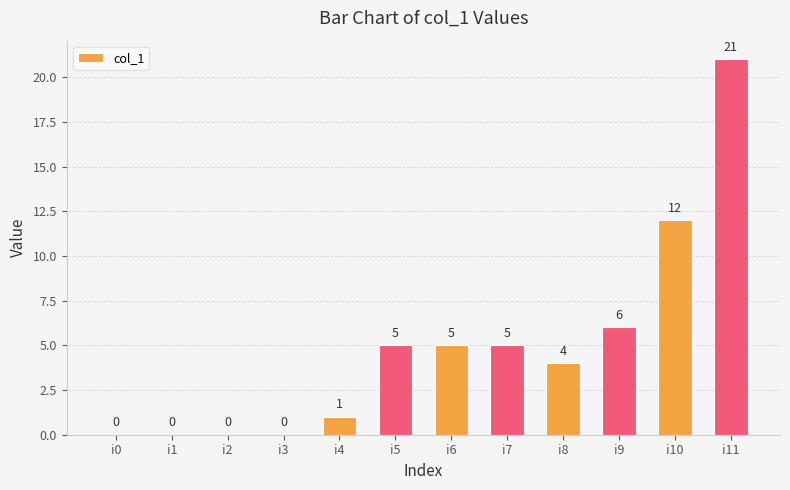

Reading left to right, list all the values displayed in this chart.

0	0	0	0	1	5	5	5	4	6	12	21